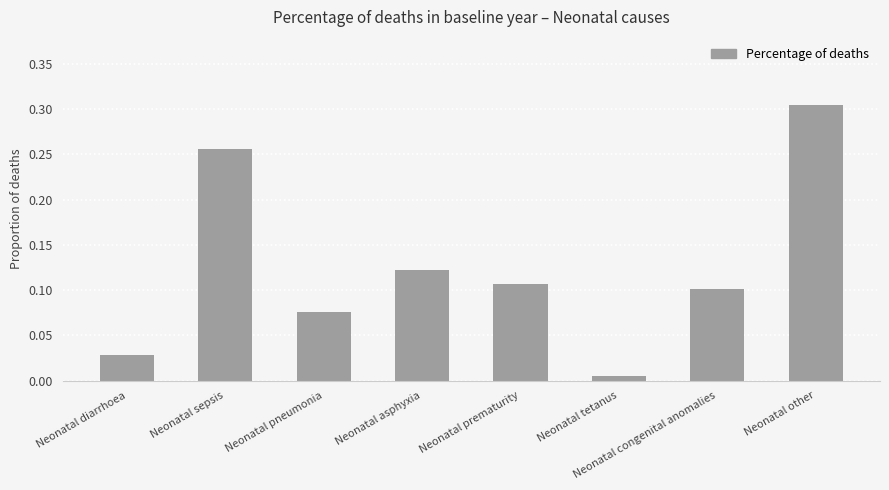

Does the chart contain stacked bars?

No